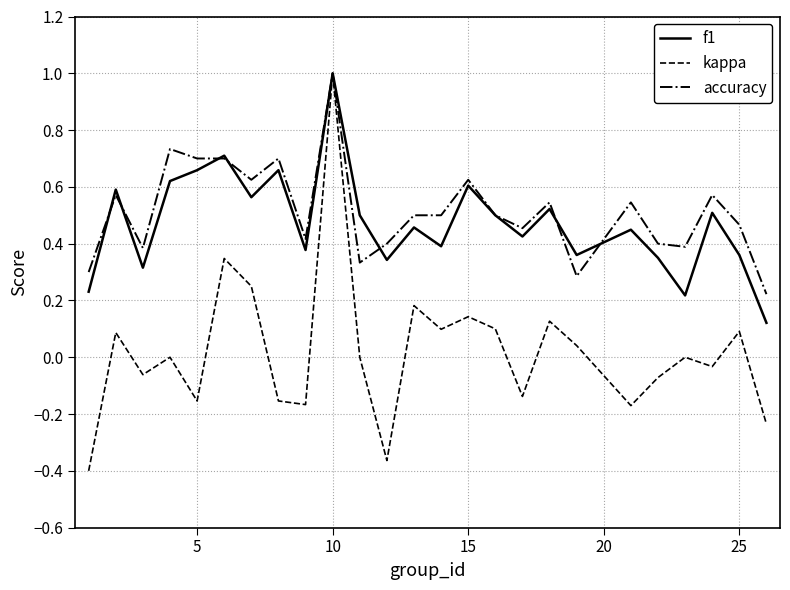

What is the highest value of the accuracy series?

1.0